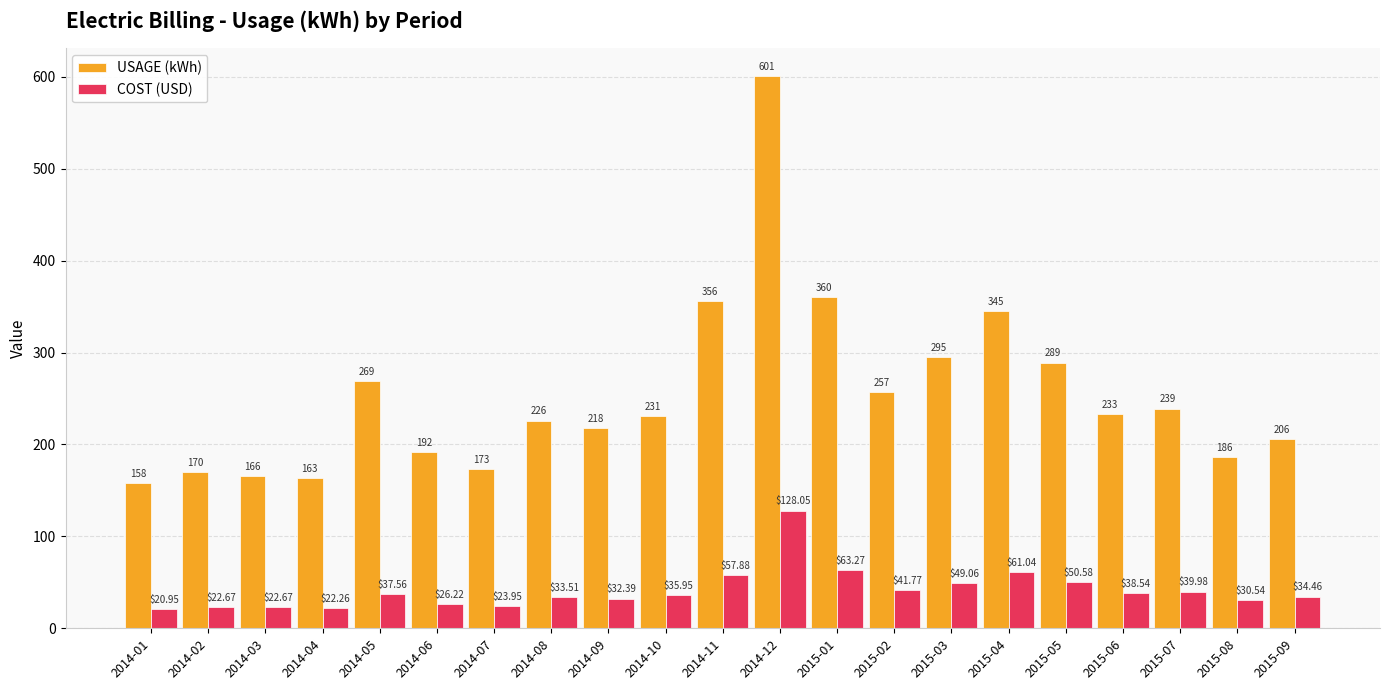

At which label does COST (USD) first exceed 35?

2014-05